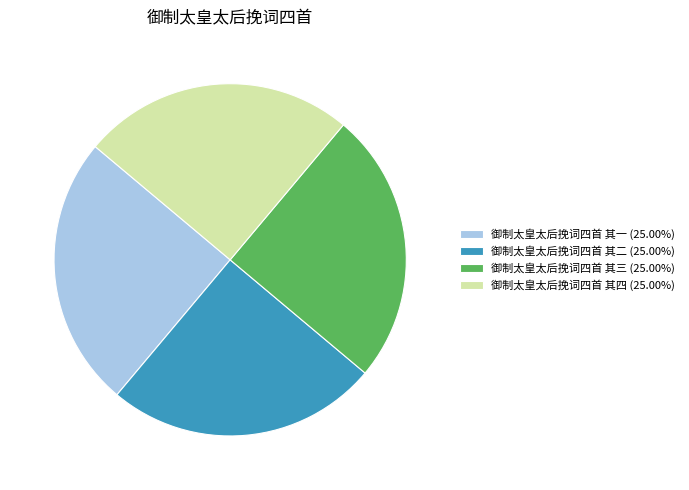

Does 御制太皇太后挽词四首 其四 (25.00%) represent more than half of the total?

No